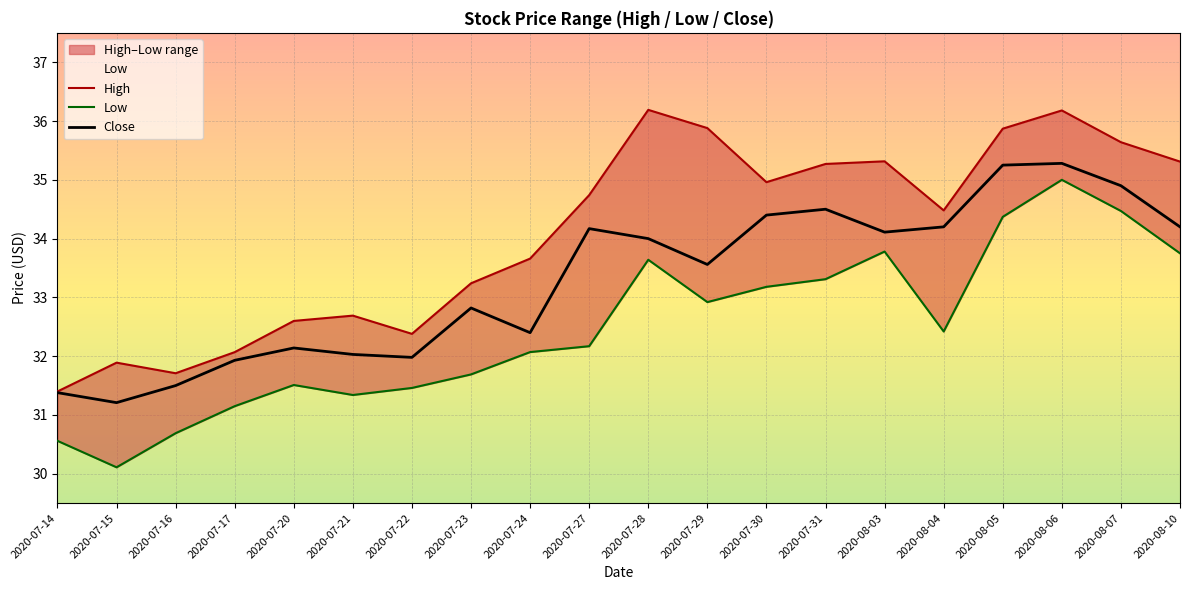

True or false: High and Low cross at least once.

False